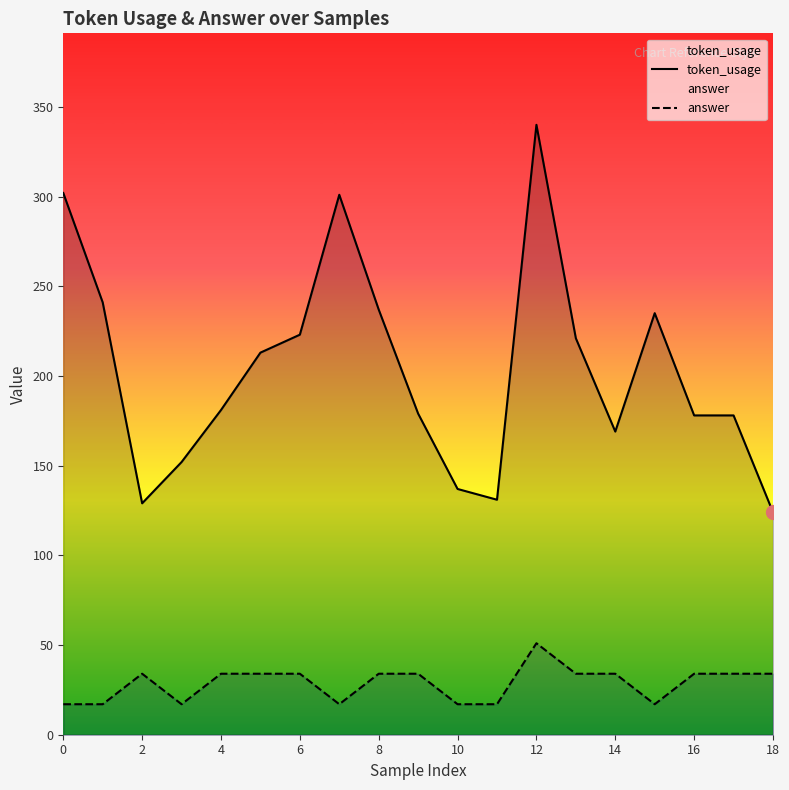

Count the number of categories in the chart.

19